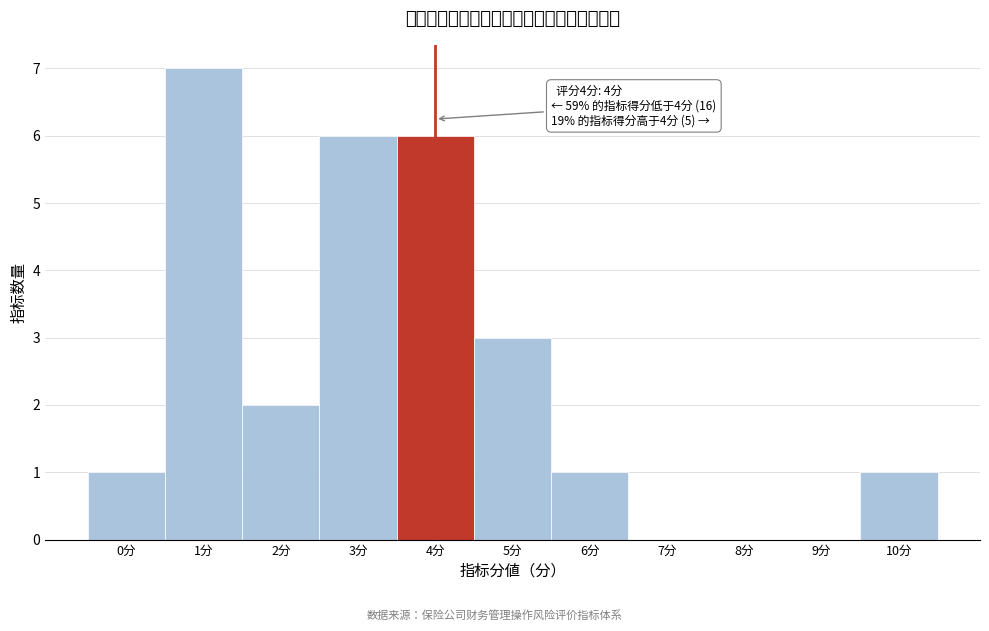

Which range on the x-axis has the tallest bar?

0.5 to 1.5